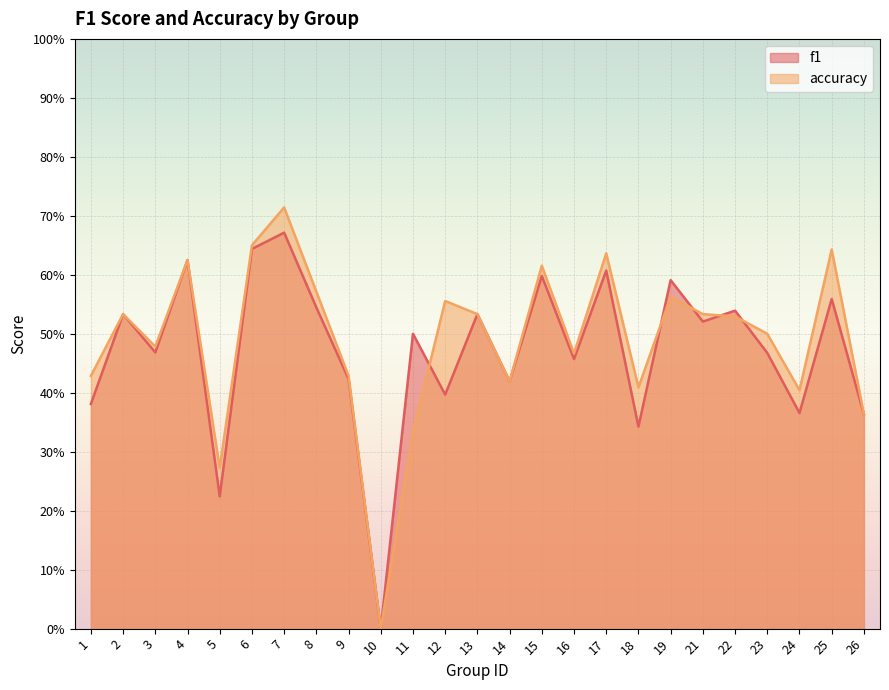

How many values in the f1 series exceed 0?

24